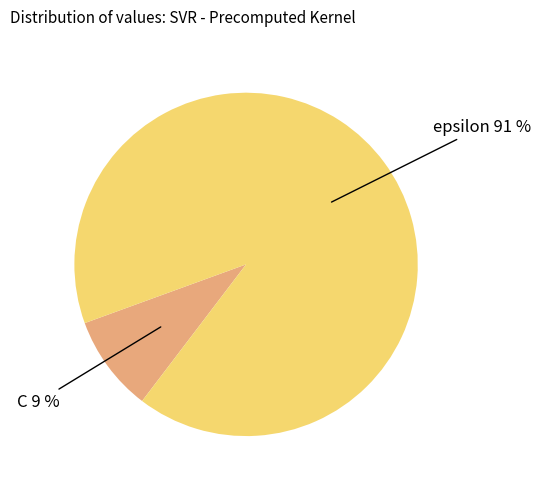

Is there any slice that represents more than half of the pie?

Yes